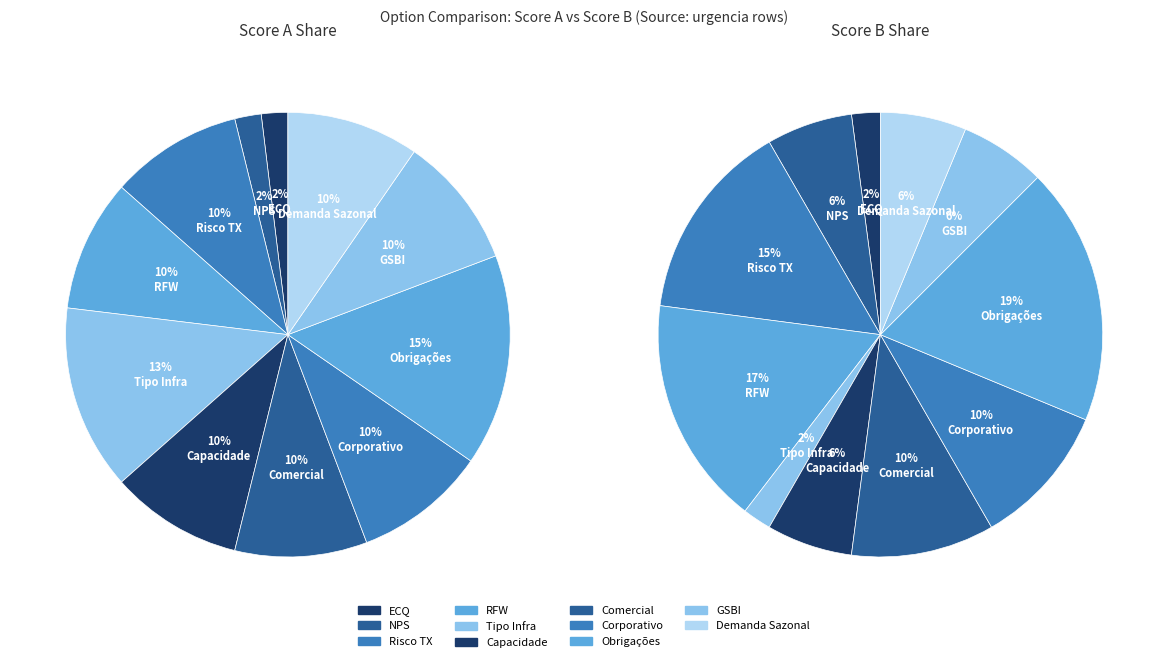

Rank the categories by value from lowest to highest.

ECQ, NPS, Risco TX, RFW, Capacidade, Comercial, Corporativo, GSBI, Demanda Sazonal, Tipo Infra, Obrigações